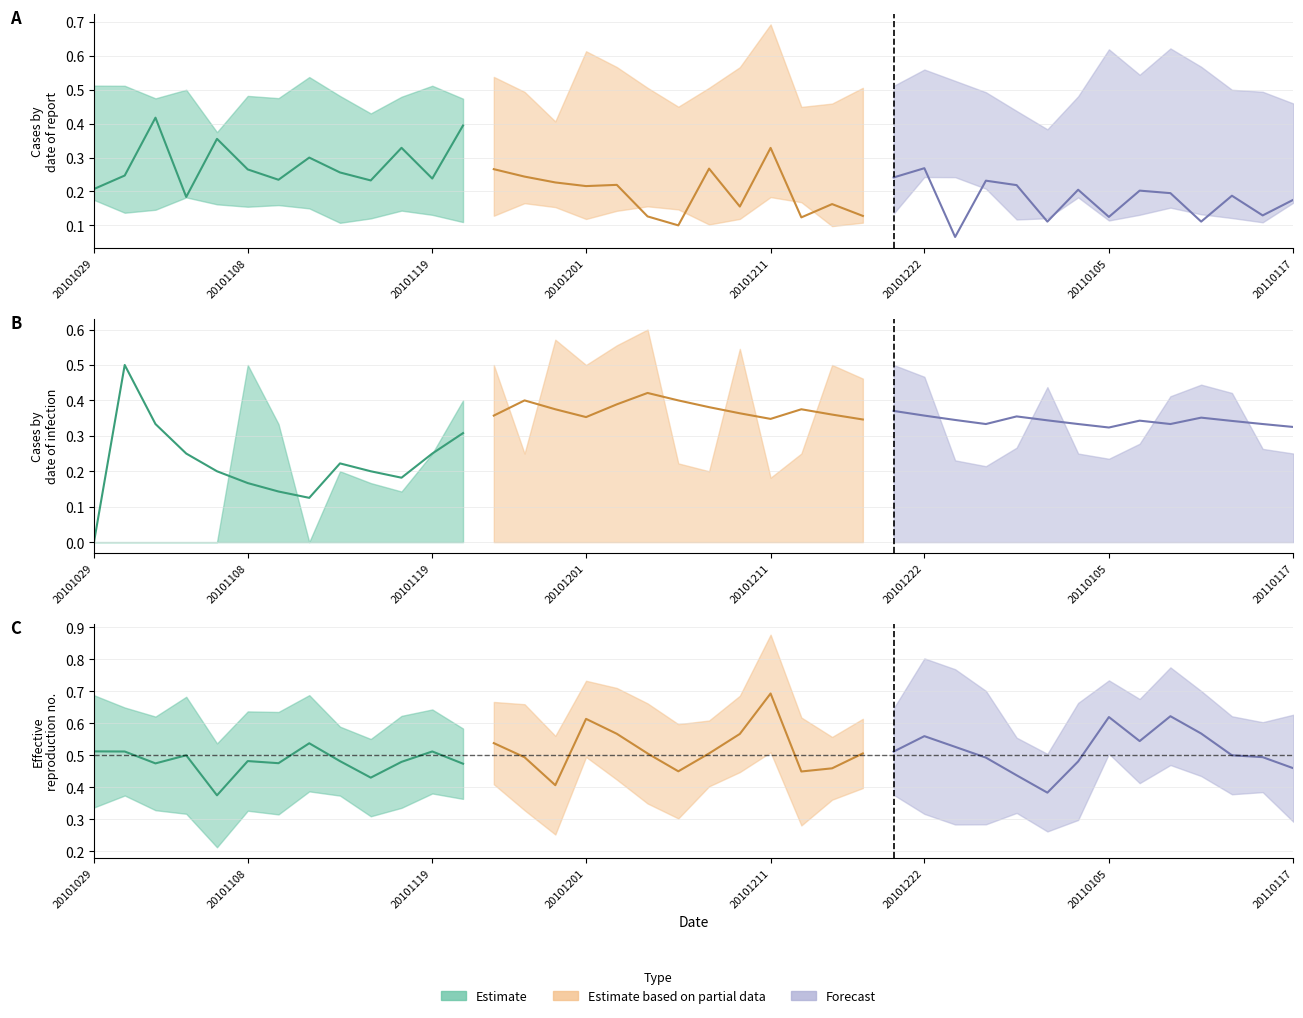

At how many categories does at least one series exceed 0?

40